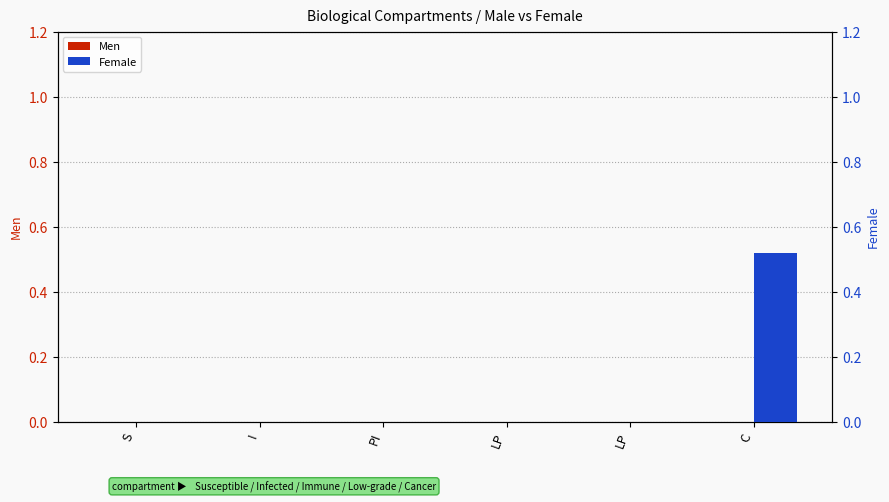

Reading left to right, what are all the values shown in this chart?

Men: S=0.0	I=0.0	PI=0.0	LP=0.0	LP=0.0	C=0.0
Female: S=0.0	I=0.0	PI=0.0	LP=0.0	LP=0.0	C=0.5